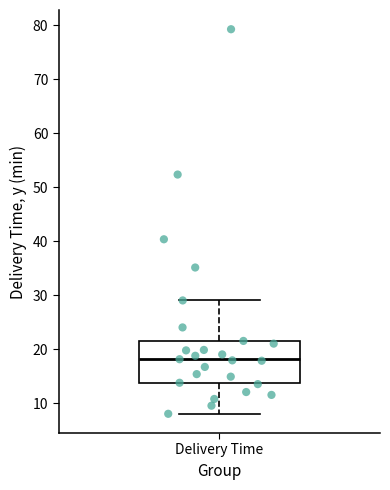

Transcribe this box plot: give where the median line is, the range the box spans, and where the two whiskers end, as read against the y-axis. The values are not printed on the chart, so give them approximately, as read against the axis.

median 18, box 14 to 22, whiskers 8 to 29